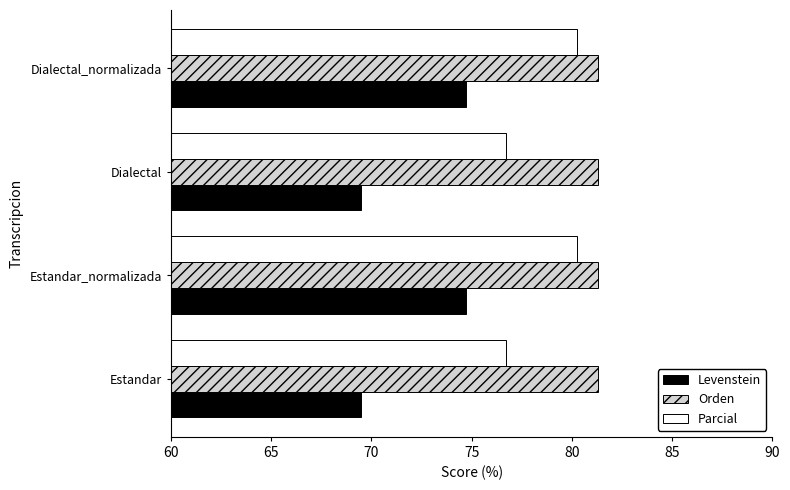

Which series has the largest total across all categories?

Orden